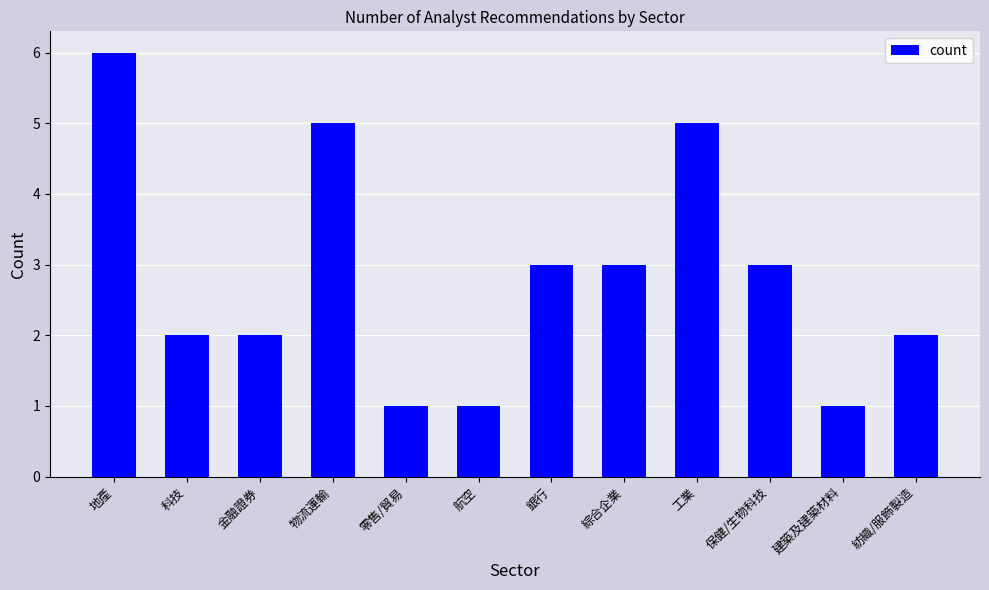

Approximately how many times larger is the value at 零售/貿易 compared to 工業?

0.2